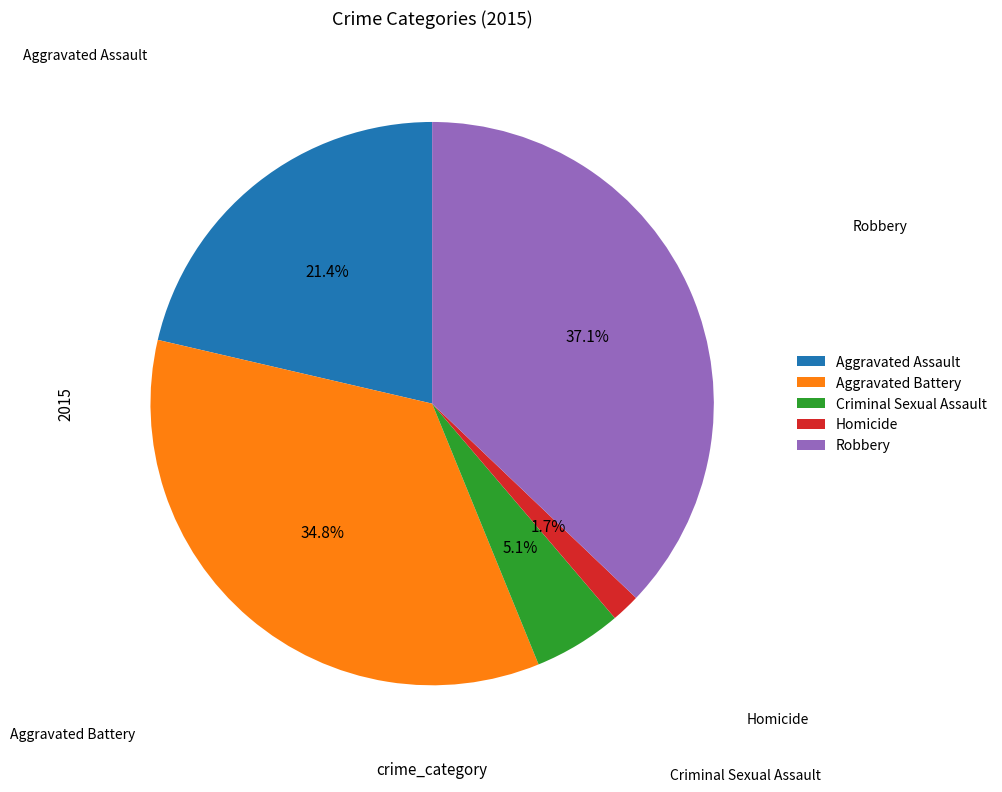

Does Aggravated Battery represent more than half of the total?

No